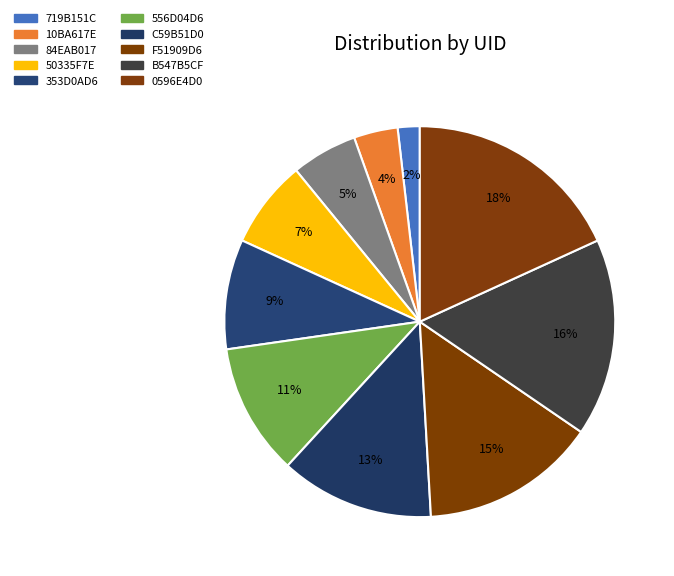

What percentage is NOT represented by 50335F7E?

92.7%